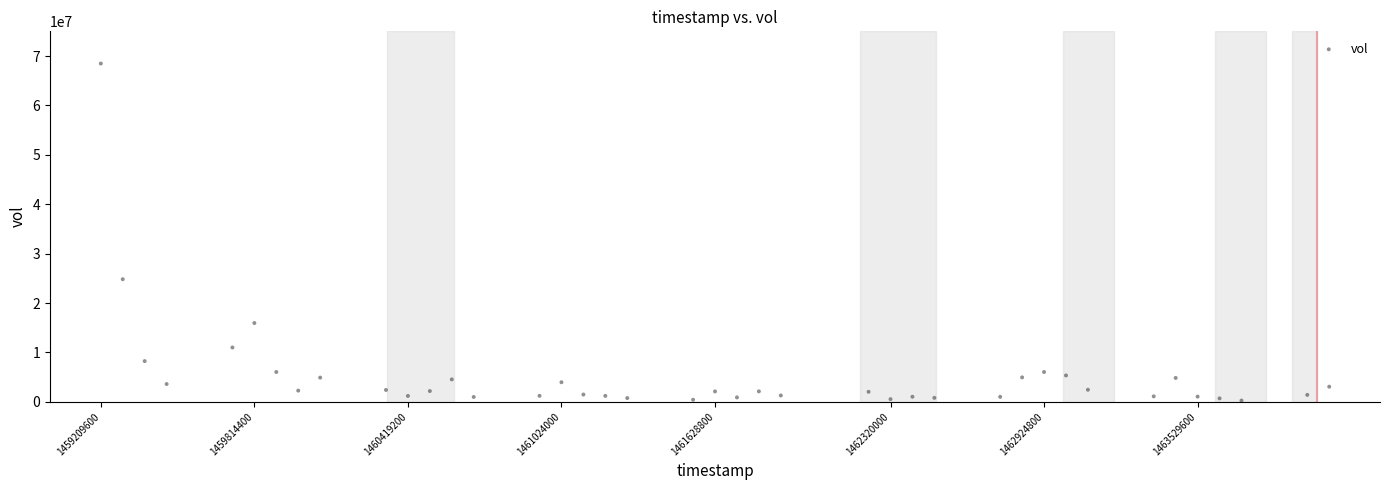

What Y value in the scatter plot is closest to 34372750?

24822600